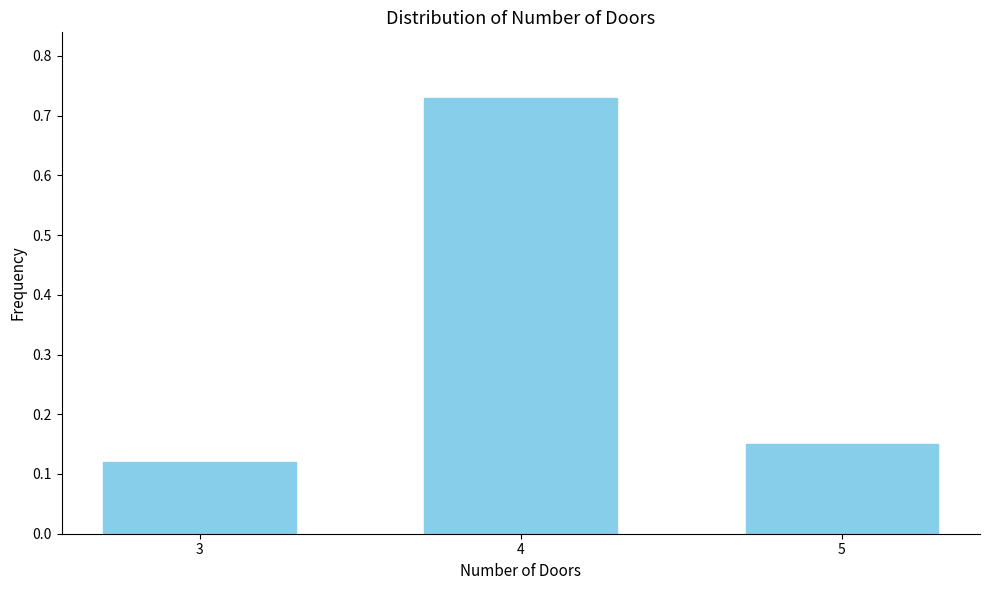

Between 5 and 3, which is larger?

5